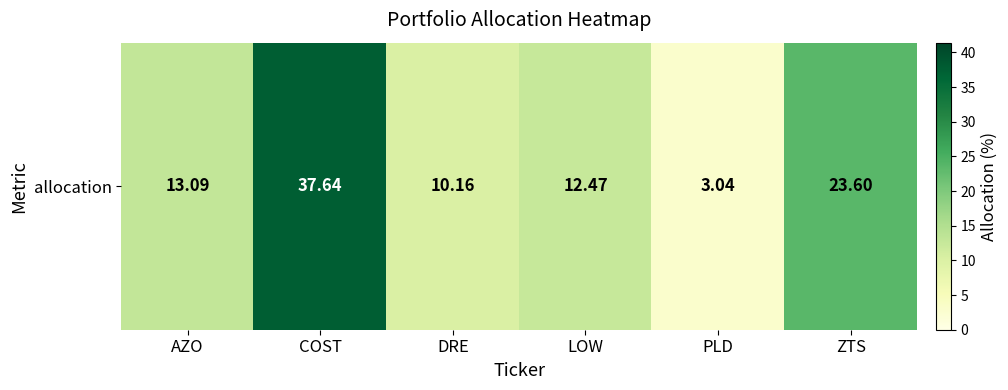

How many values exceed 13?

3